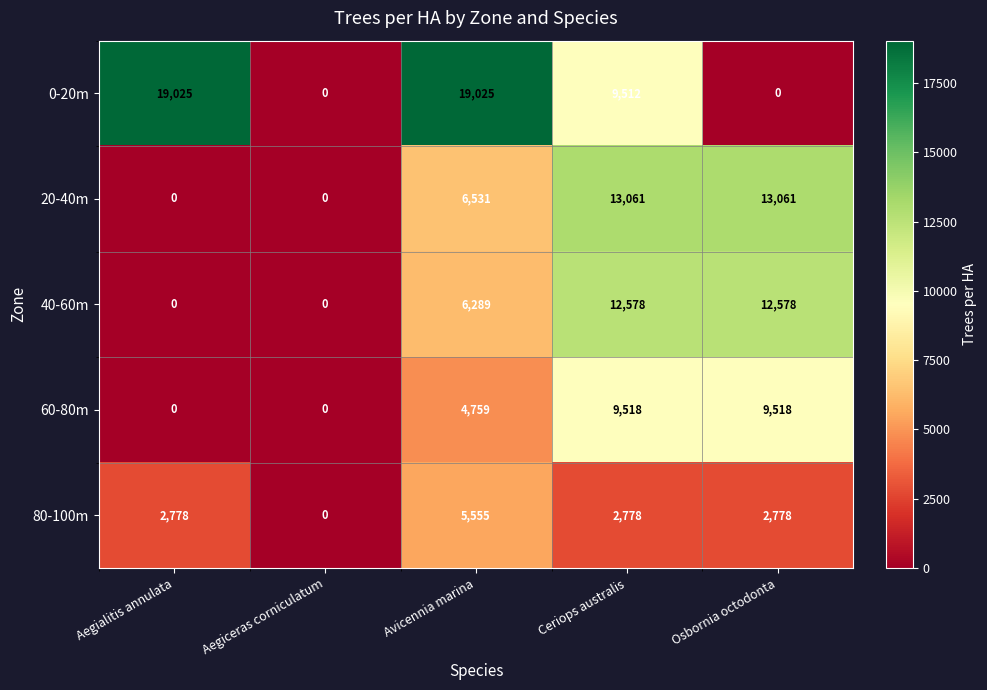

Reading left to right, extract all data points from this chart.

0-20m: 19025	0	19025	9512	0
20-40m: 0	0	6531	13061	13061
40-60m: 0	0	6289	12578	12578
60-80m: 0	0	4759	9518	9518
80-100m: 2778	0	5555	2778	2778